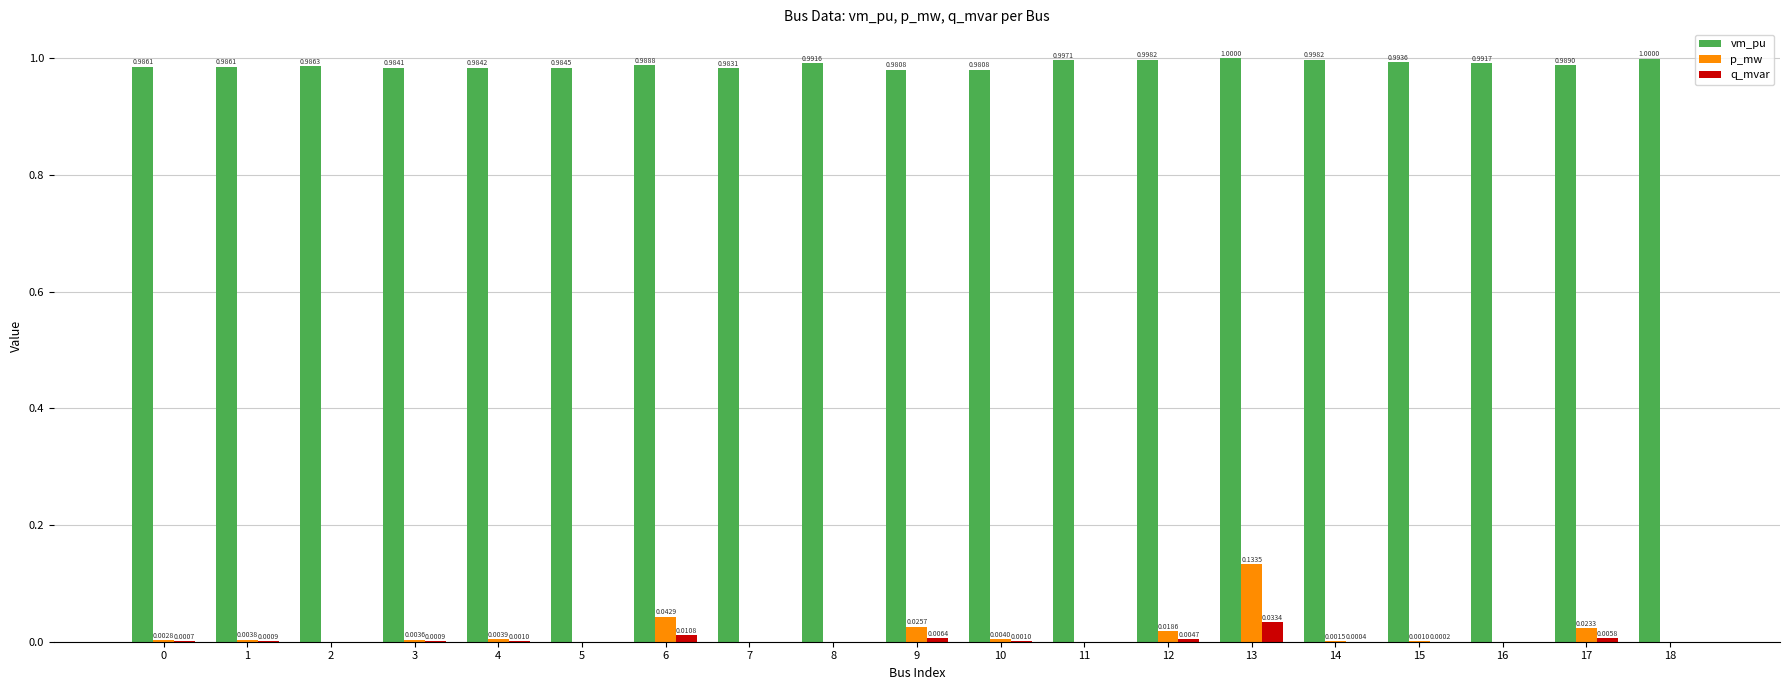

Which series has the largest total across all categories?

vm_pu